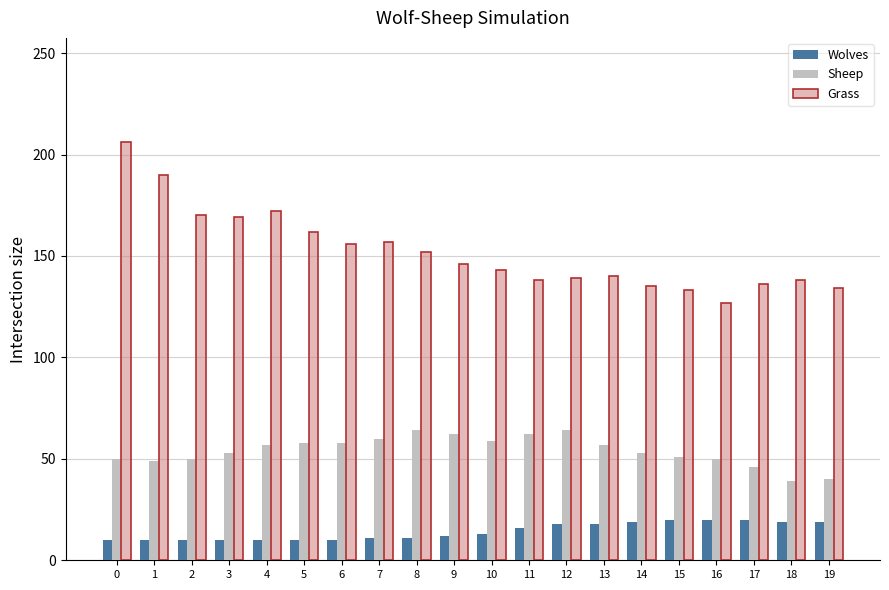

How many groups of bars are there?

20